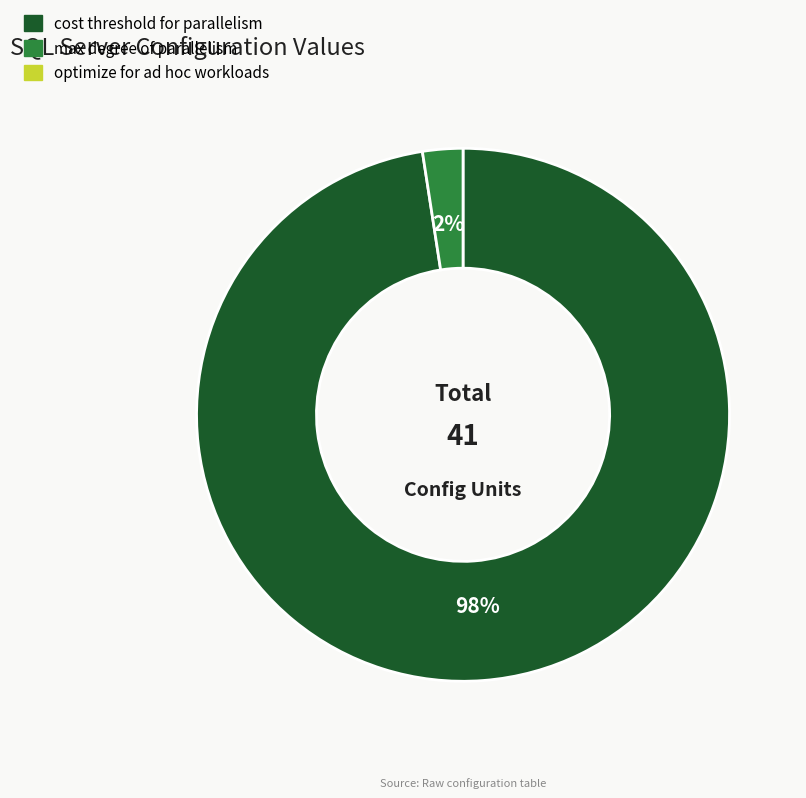

How many segments does this pie chart have?

2